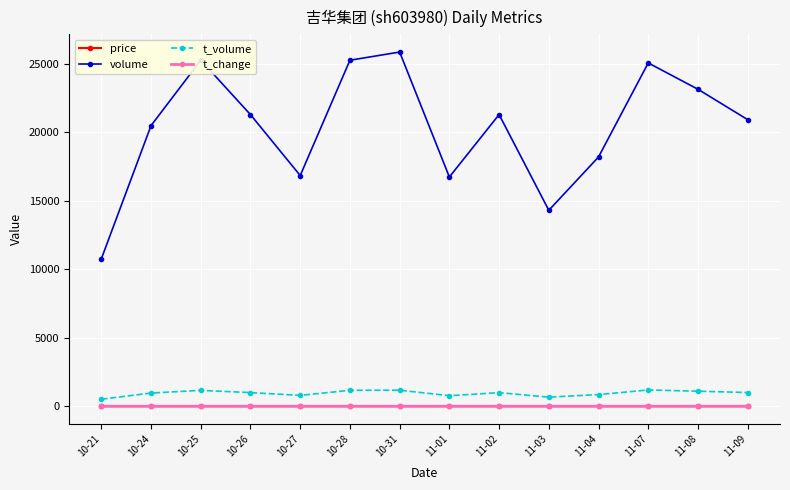

True or false: price and t_change cross at least once.

False